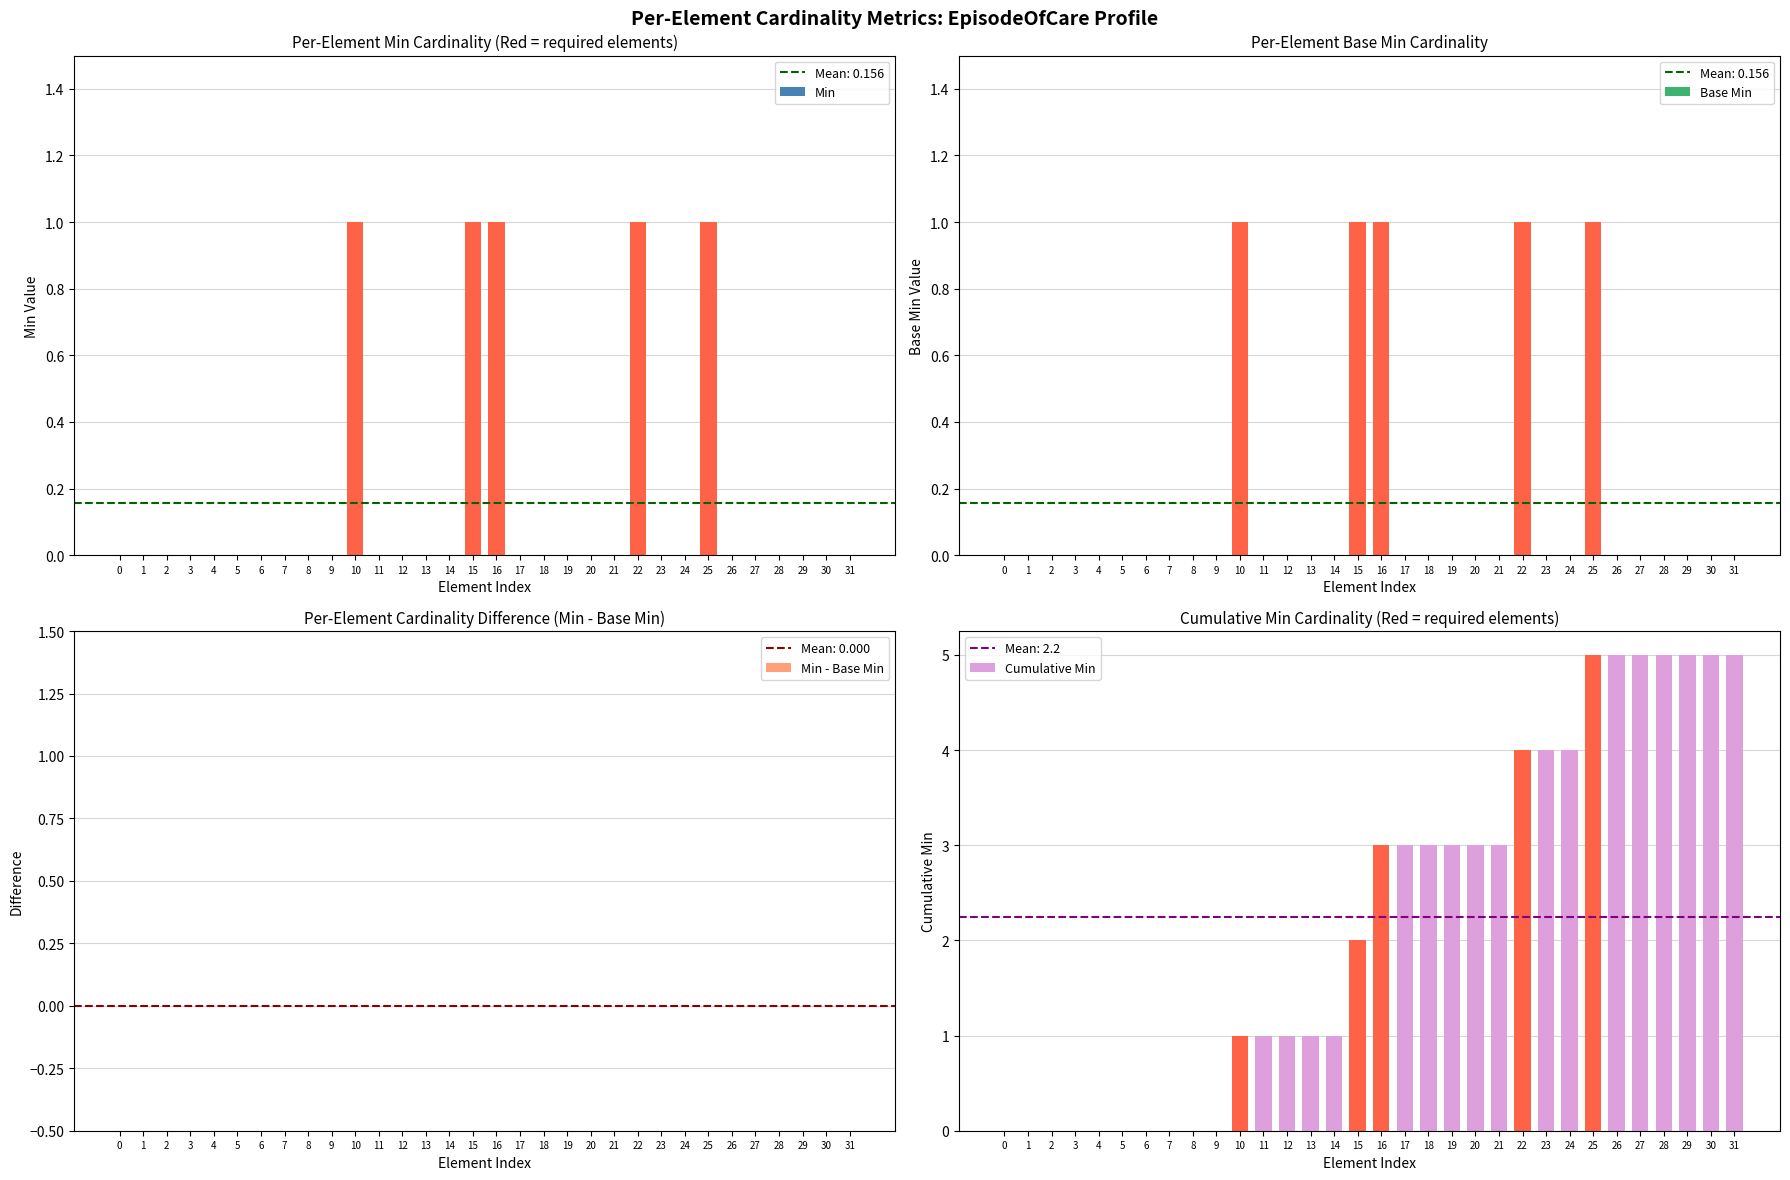

At which category is the sum across all series the highest?

25